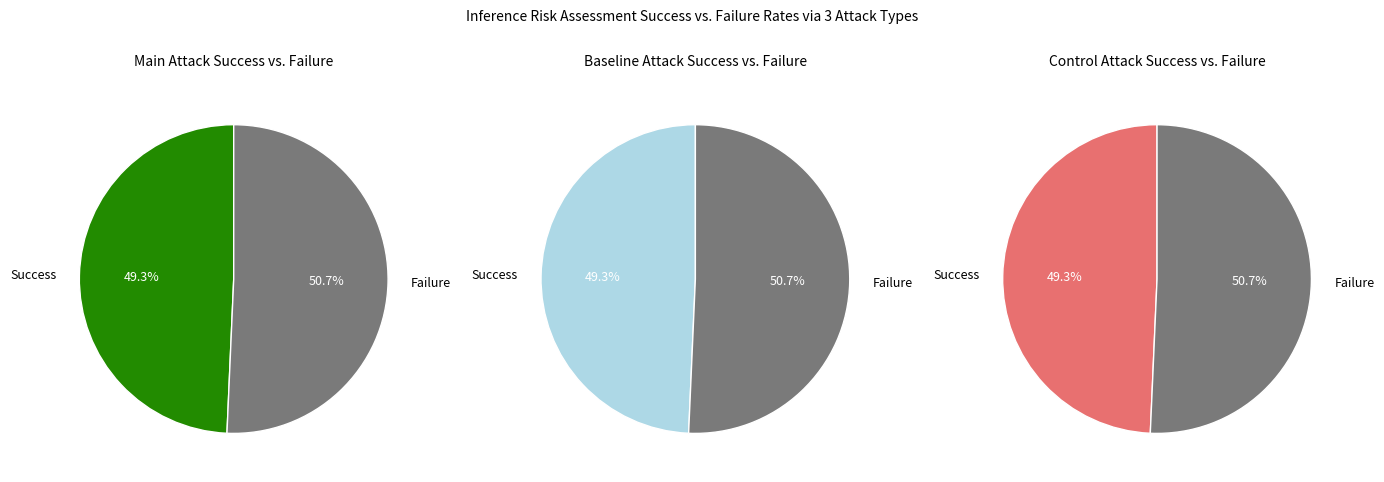

Is 7 the majority of the pie?

No